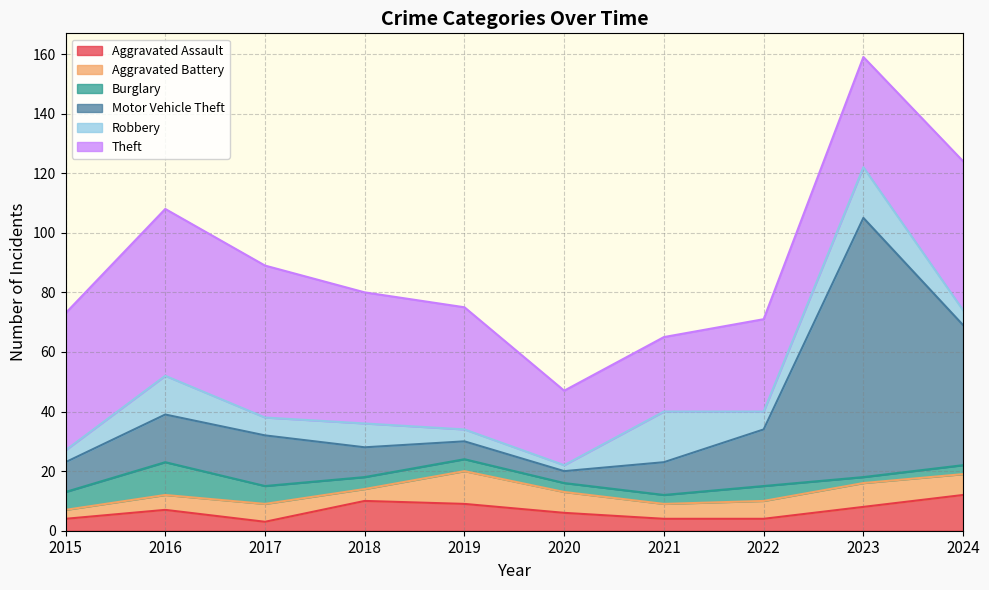

What is the difference between the maximum and second lowest values in the Burglary series?

8